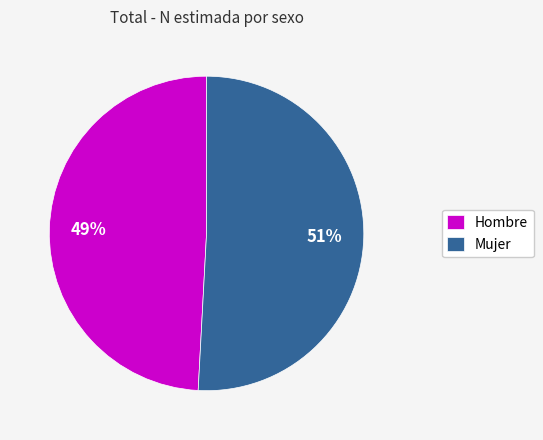

The Hombre slice represents 49% of the pie. True or false?

True